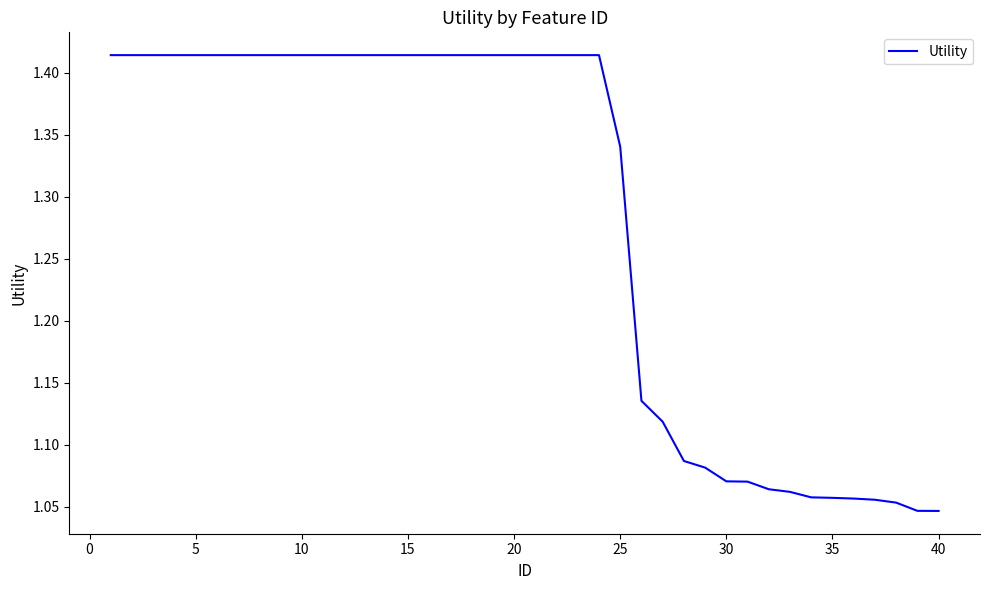

What is the difference between the maximum and minimum values?

0.4